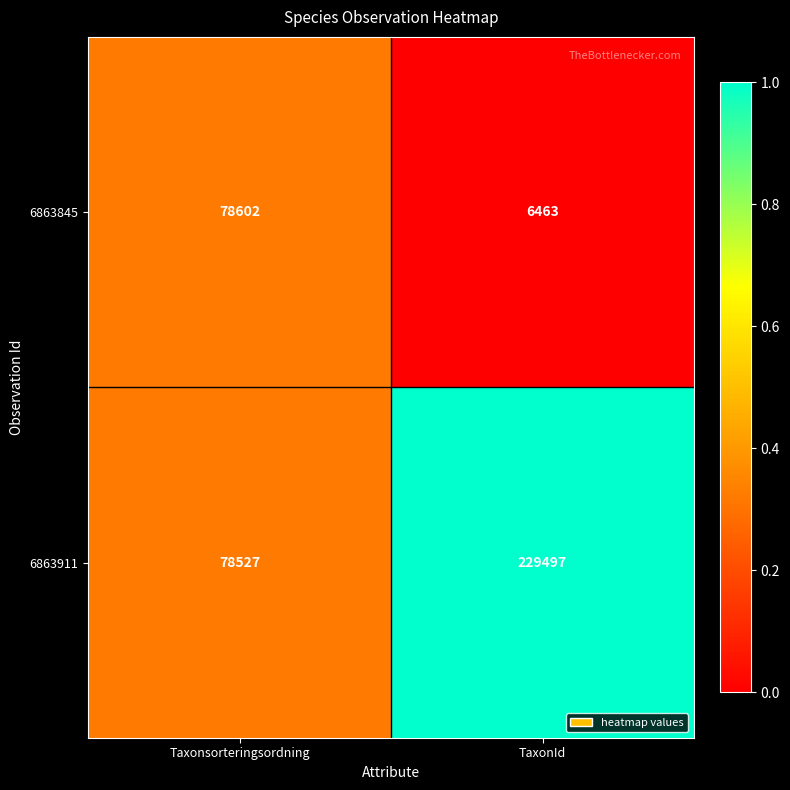

What is the sum of the 6863845 values at TaxonId and Taxonsorteringsordning?

85065